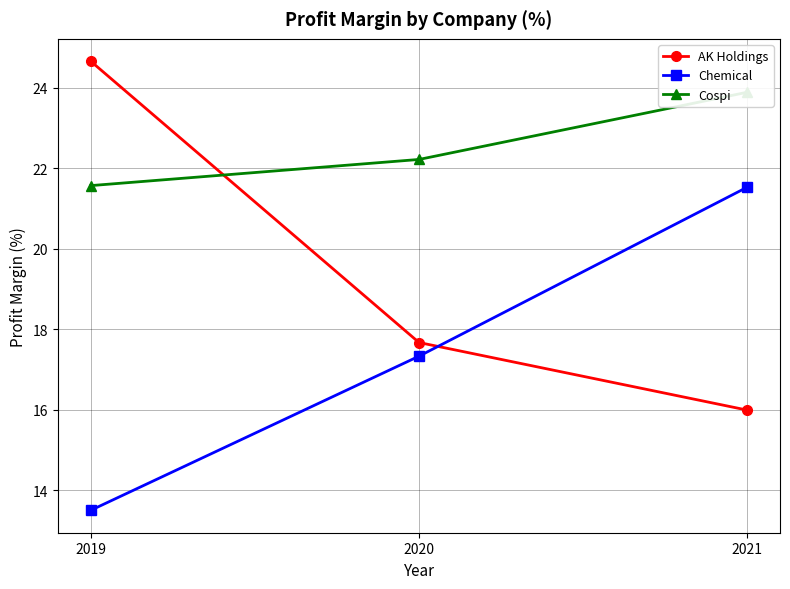

At which category is the sum across all series the highest?

2021